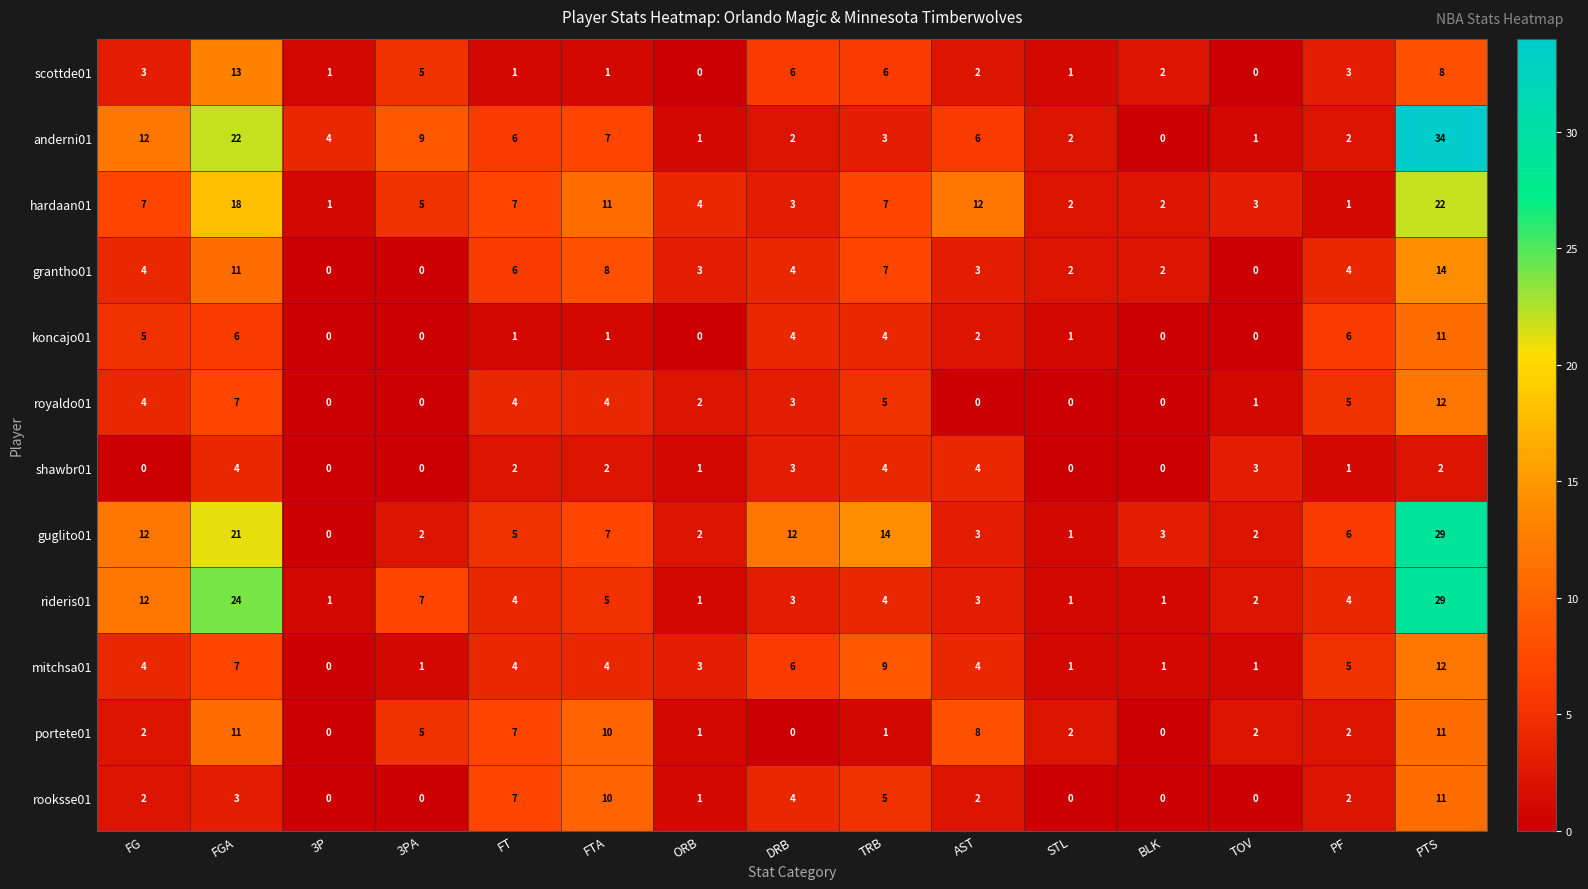

The value of scottde01 at FGA is 13. True or false?

True